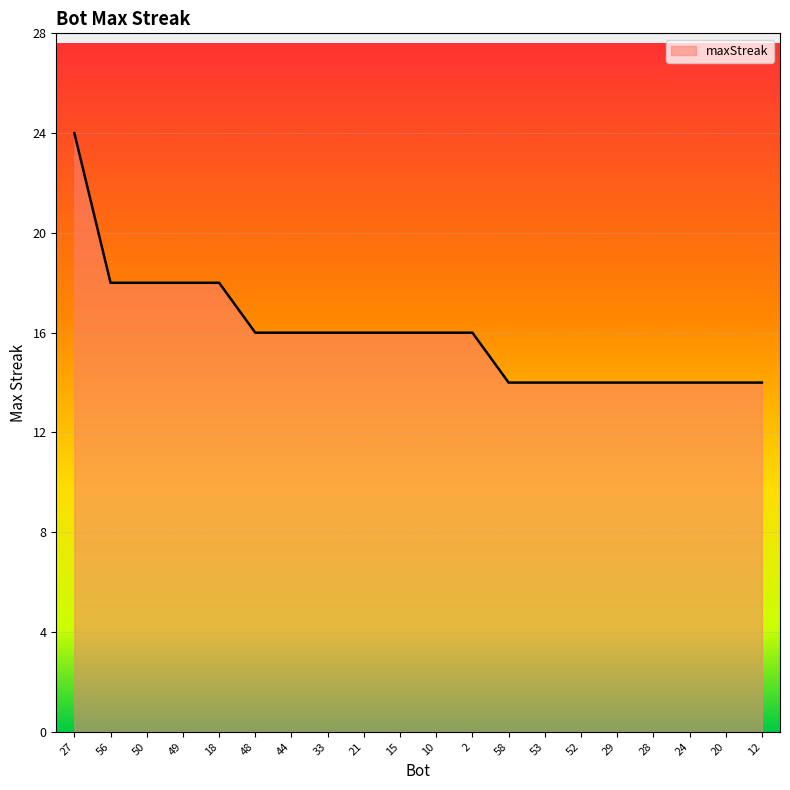

Count the values in the range 14 to 18.

19